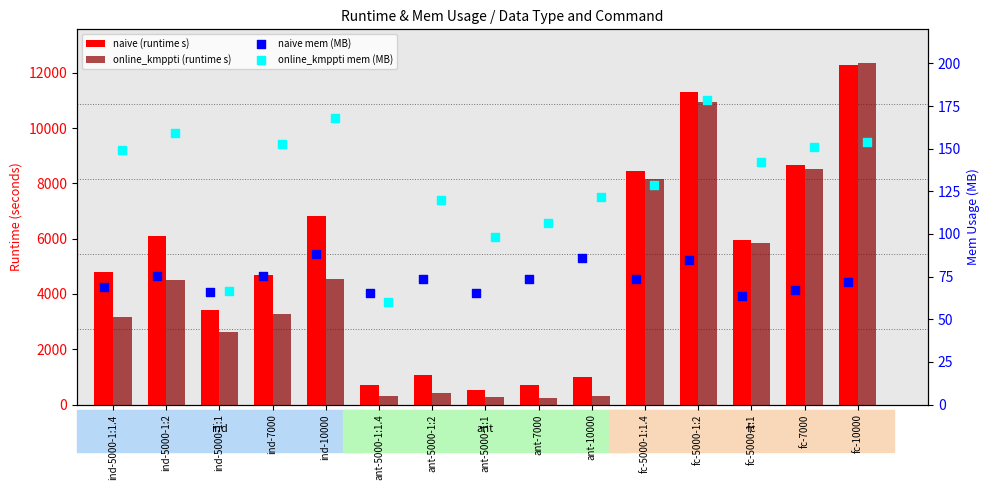

At how many categories does at least one series exceed 8740?

2